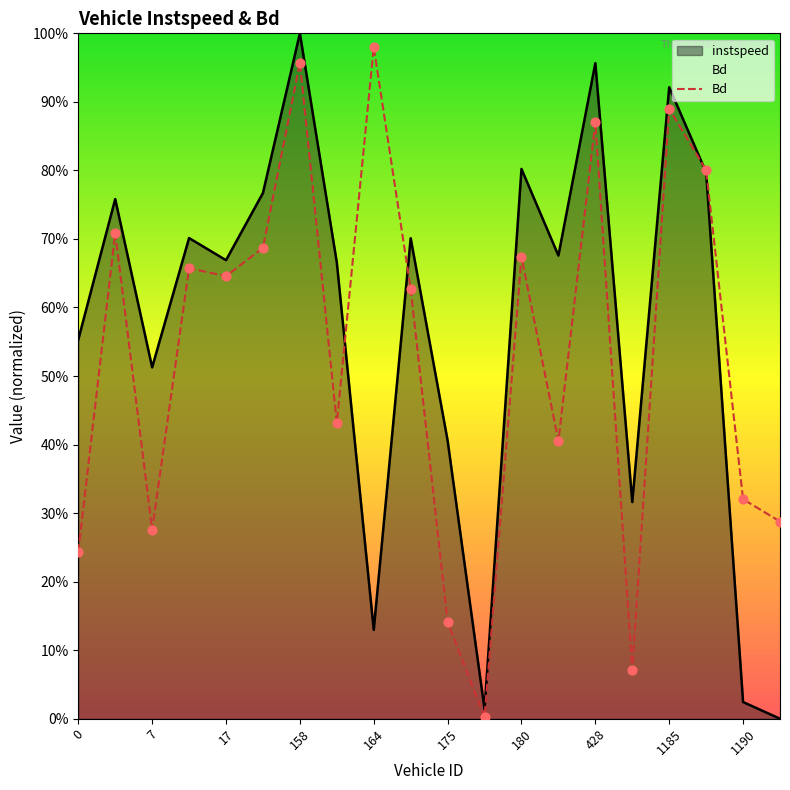

What is the change in value from 1190 to 18?

-0.3